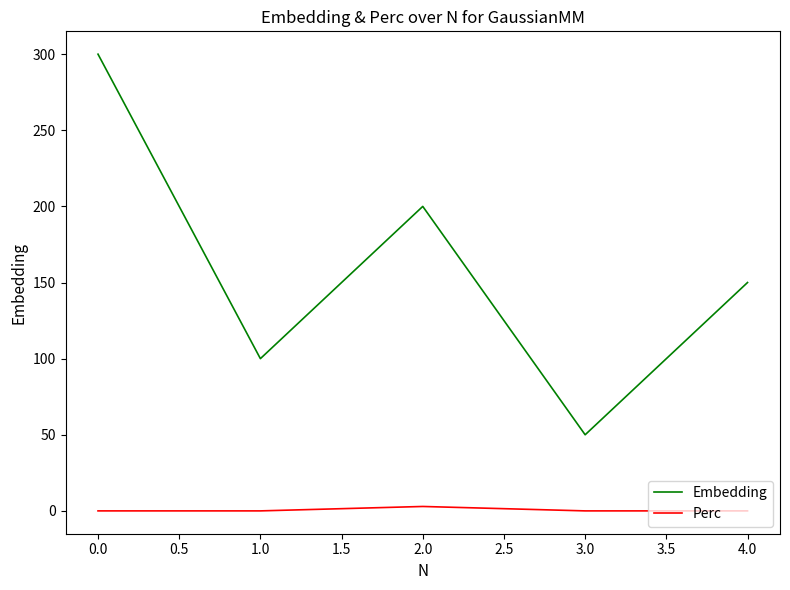

What is the sum of all Embedding values?

800.0